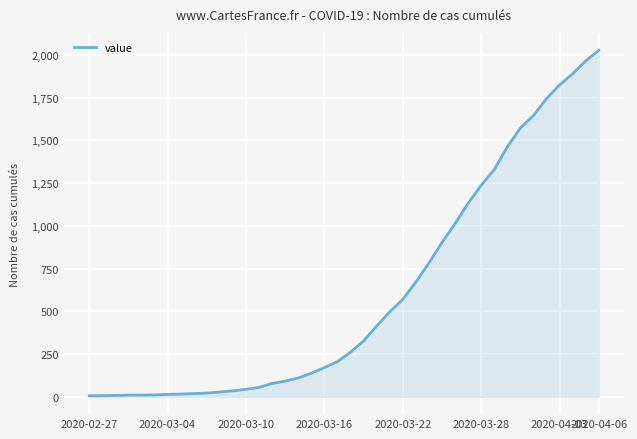

What is the difference between the maximum and minimum values?

2021